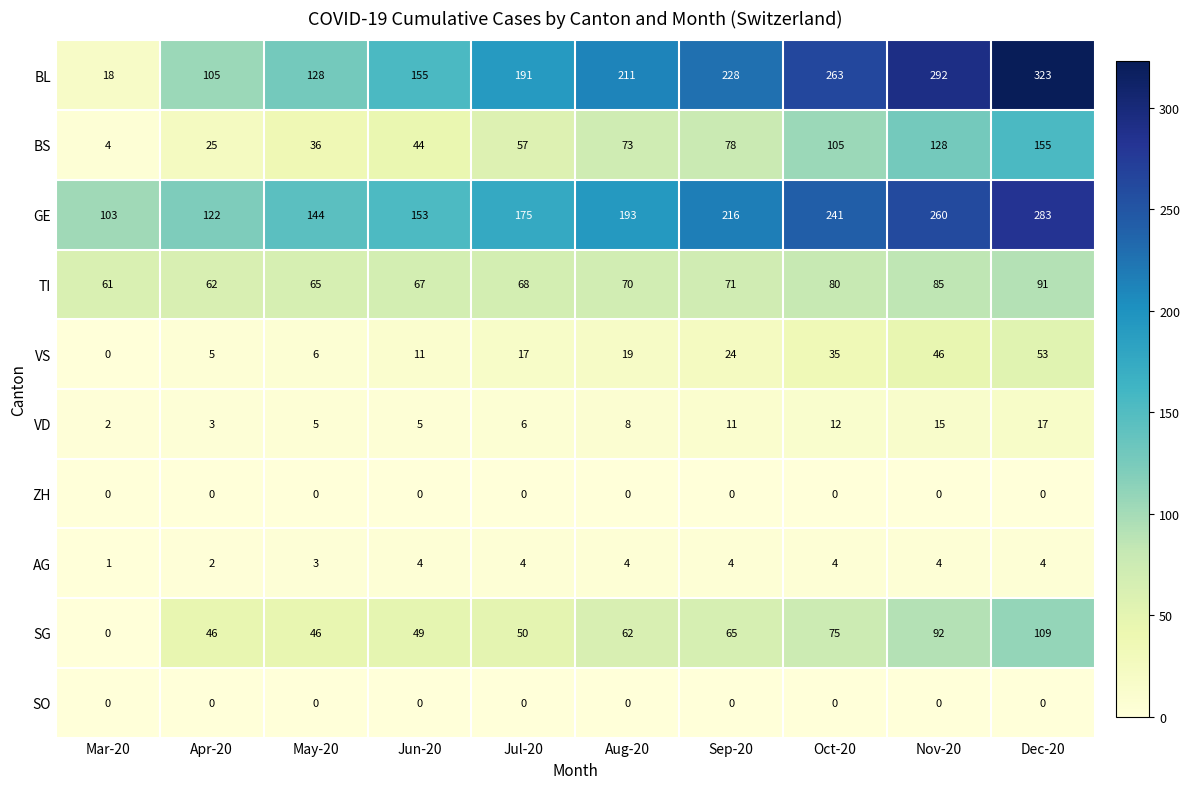

Which series has the largest range (max minus min)?

BL